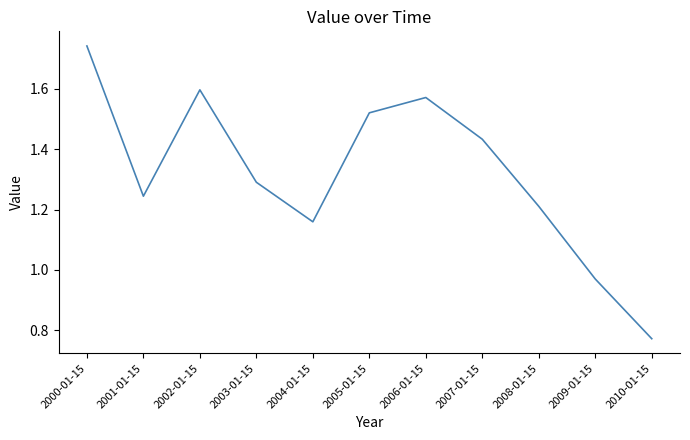

What position from the left is 2004-01-15?

5